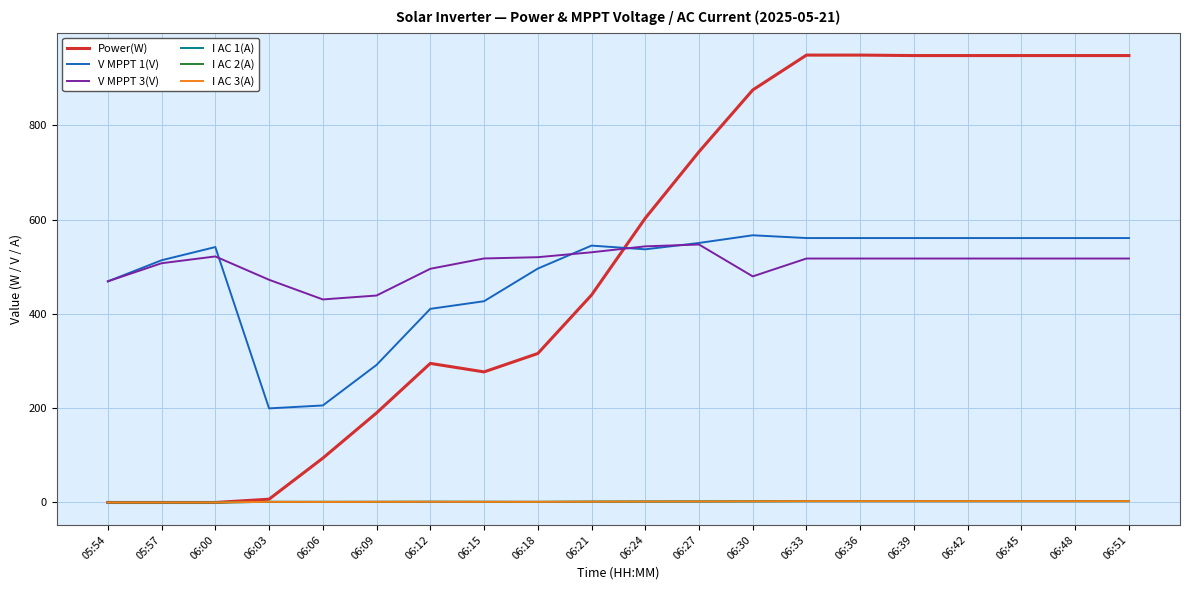

True or false: I AC 2(A) has more than 0 interior local peaks.

True